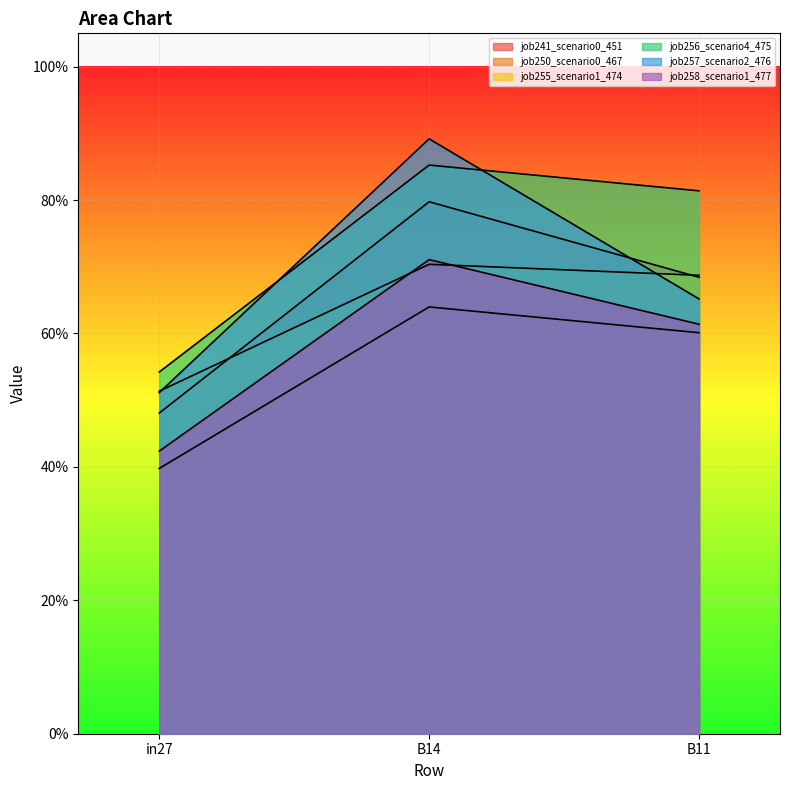

What is the value of the job255_scenario1_474 point at the 1st from the left?

0.5